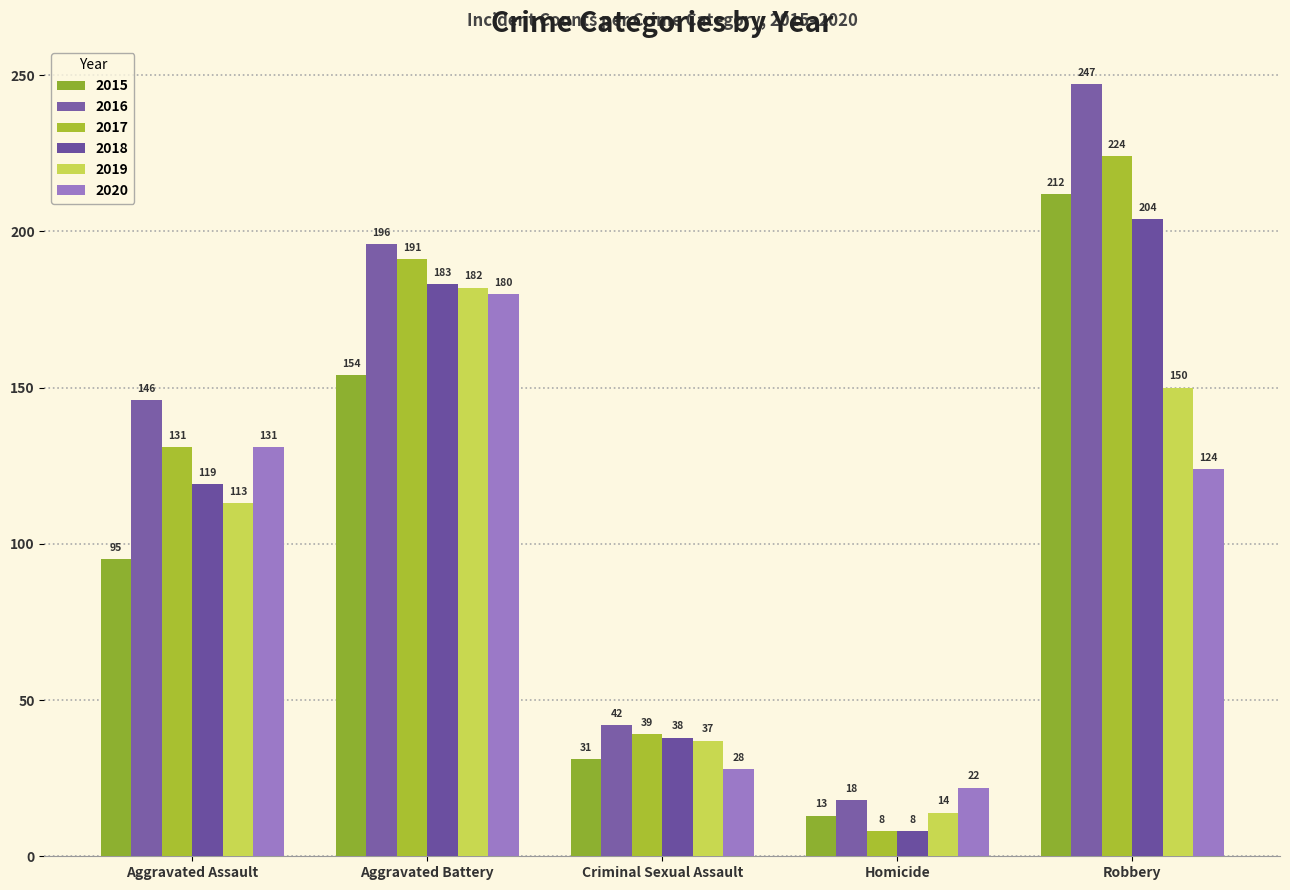

Which category has the lowest value in the 2015 series?

Homicide